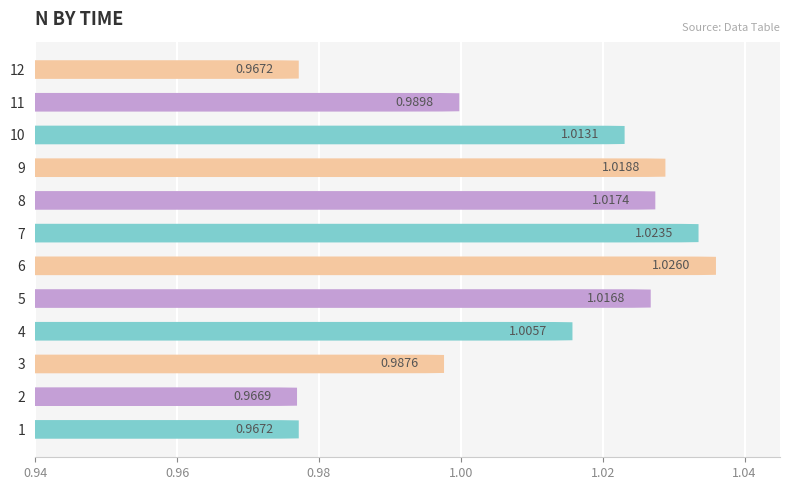

The value at 8 is 1.7. True or false?

False